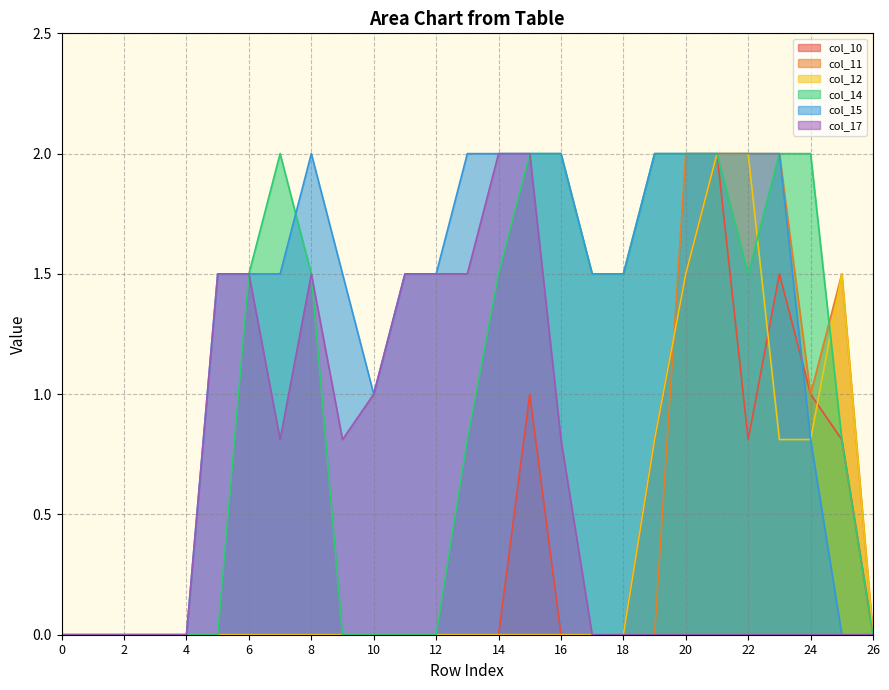

What is the greatest value displayed?

2.0